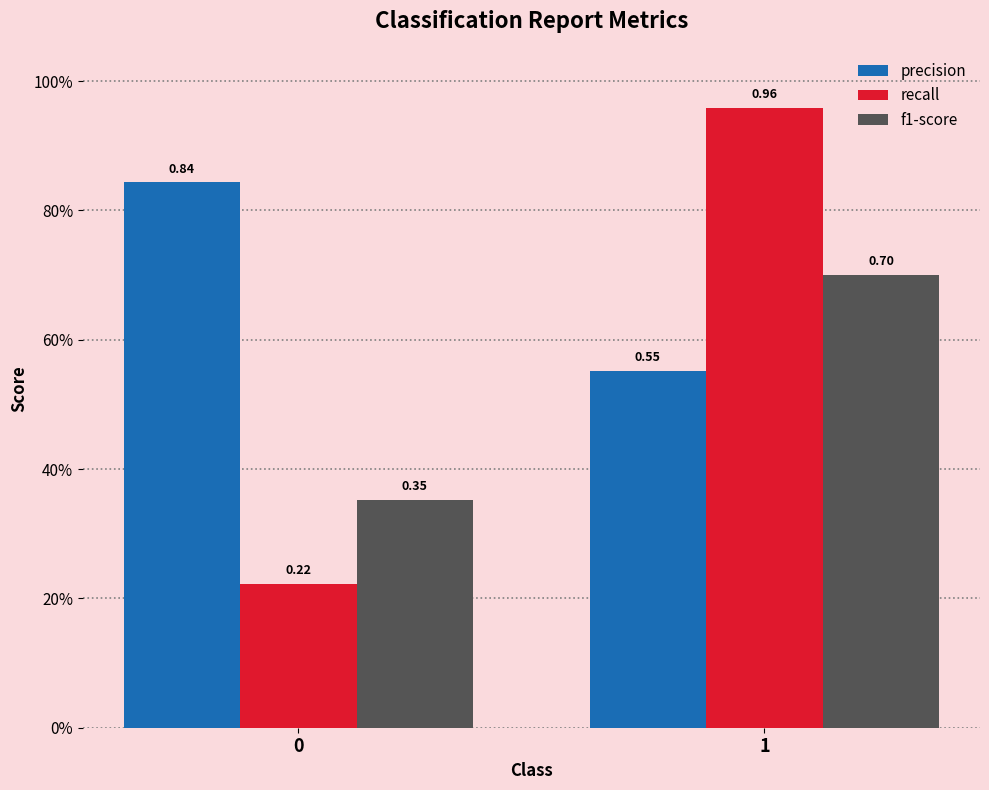

What is the average value of the precision series?

0.7